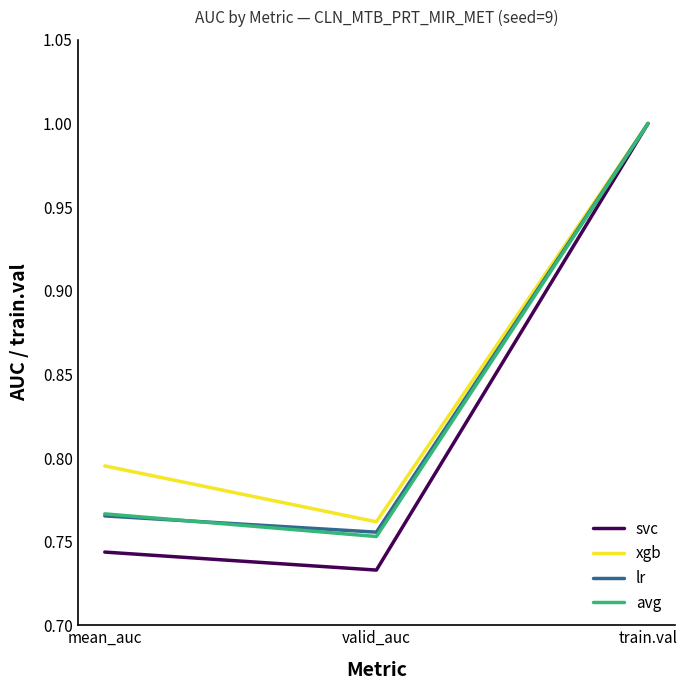

Which series has the largest range (max minus min)?

svc